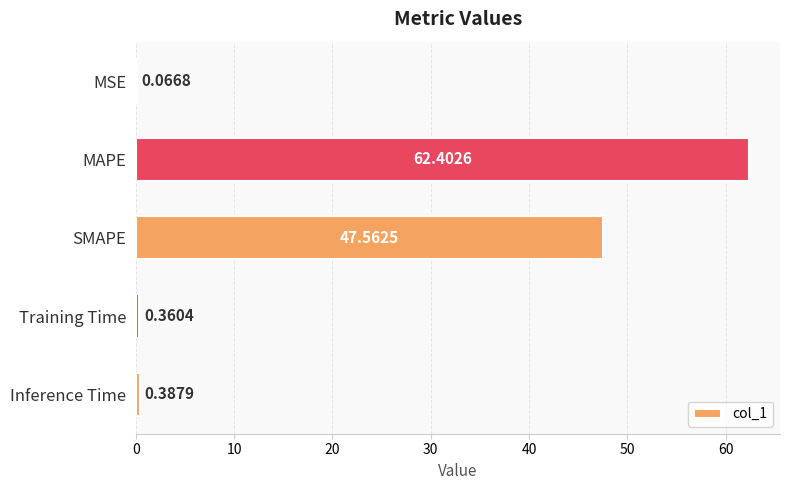

What is the change in value from MAPE to Inference Time?

-62.0